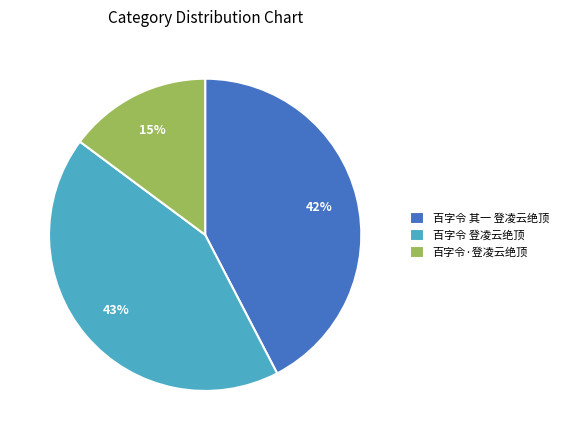

What is the ratio of the value at 百字令 其一 登凌云绝顶 to the value at 百字令 登凌云绝顶?

1.0